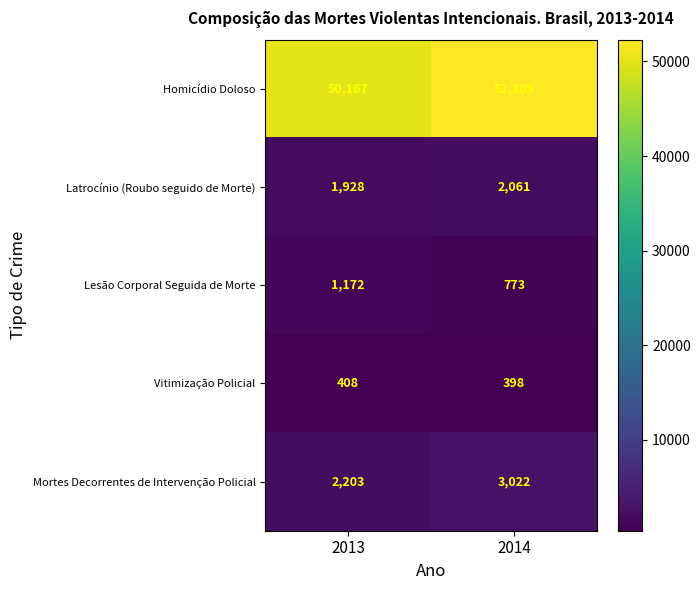

What is the difference between the Homicídio Doloso values at 2013 and 2014?

2138